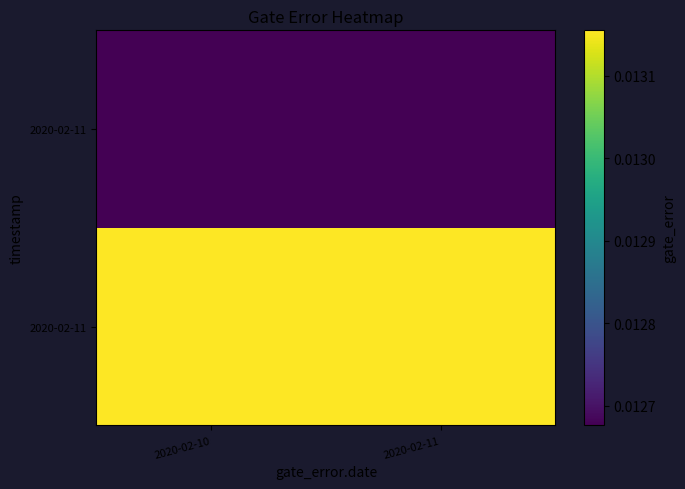

Which category has the lowest value across all series?

2020-02-10